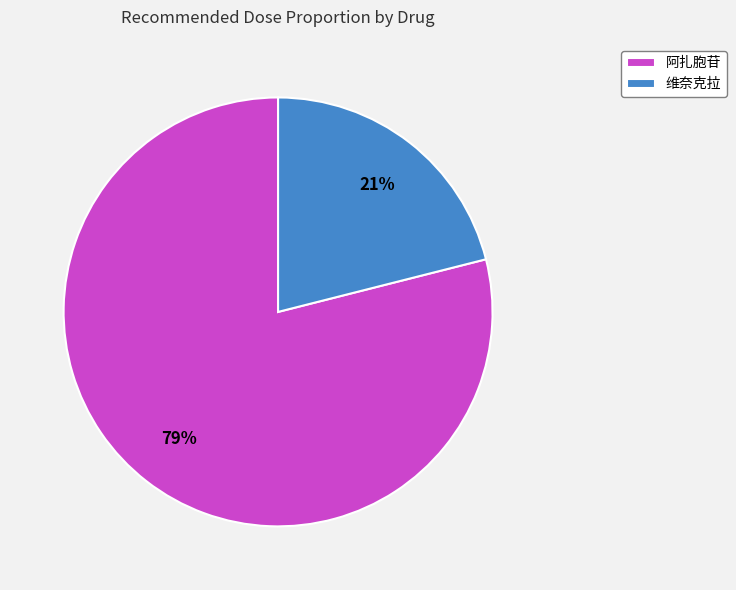

Which category has the biggest portion of the pie?

阿扎胞苷